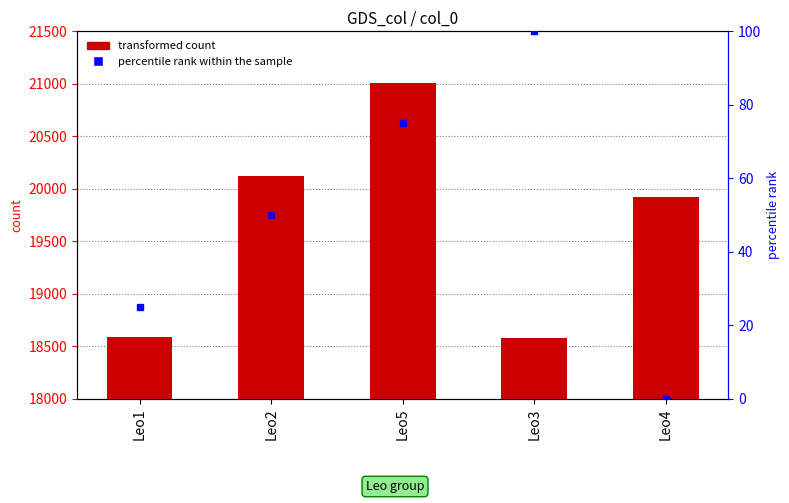

What is the label of the 5th bar from the right?

Leo1